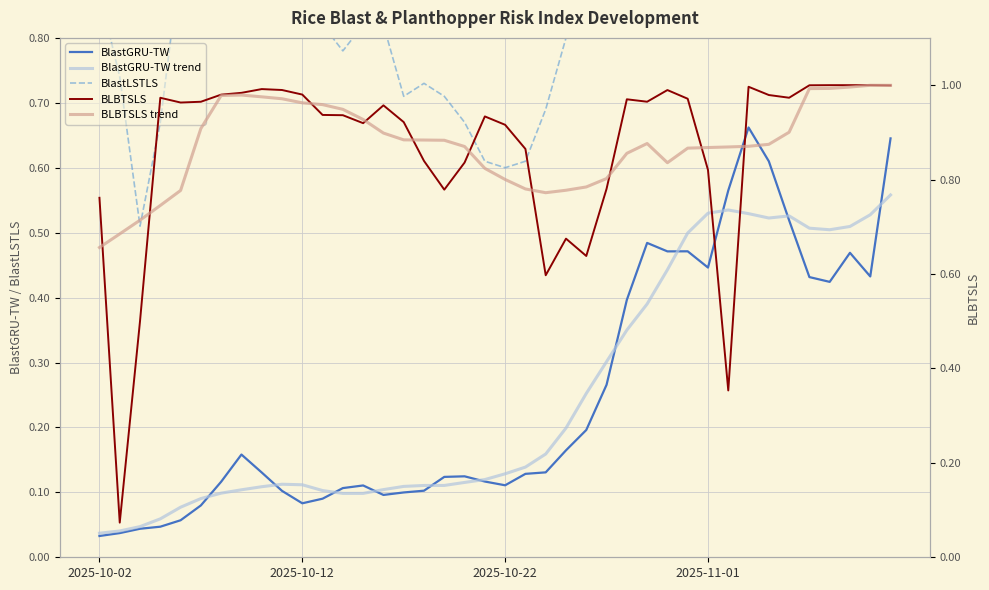

Which series has the widest spread of values?

BLBTSLS